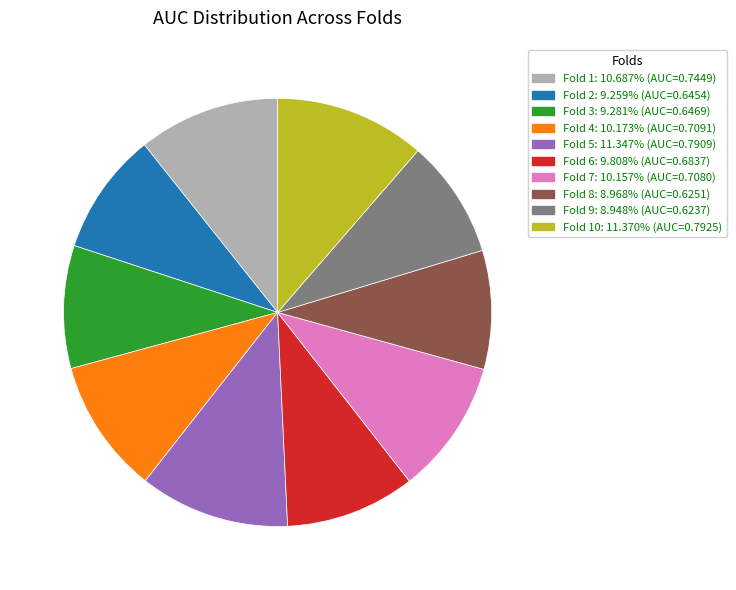

Does any single category account for the majority?

No